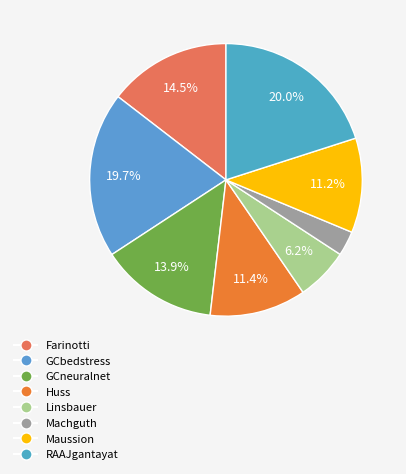

To the nearest percent, what is the difference between the Huss and Machguth slice percentages?

8%